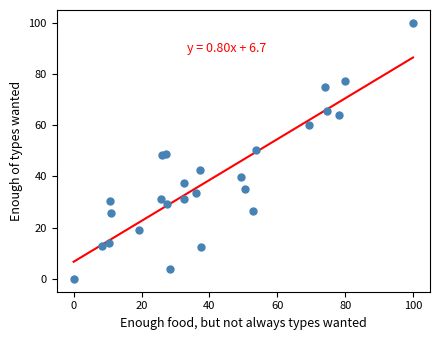

What is the range of X values (max minus min)?

100.0